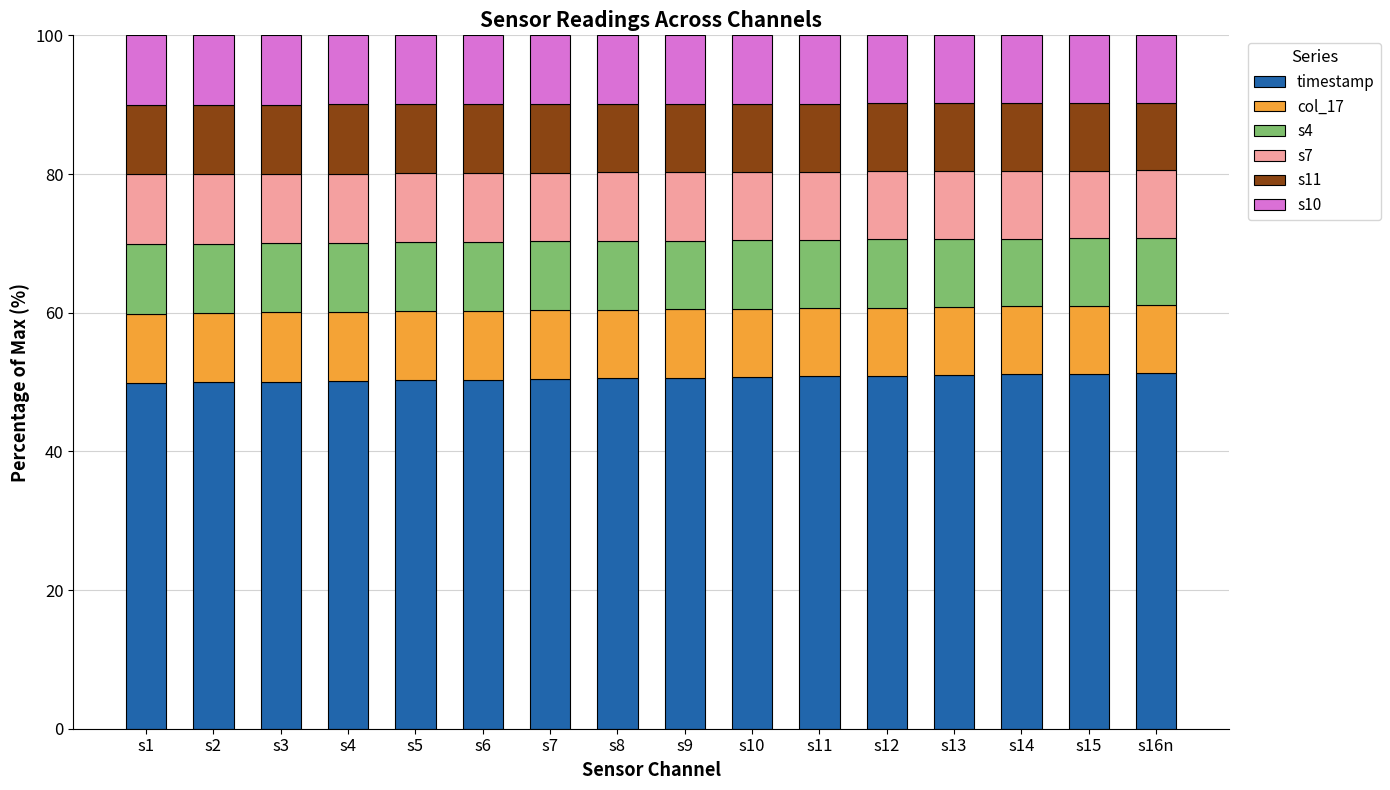

What is the total value across all series at s10?

100.0